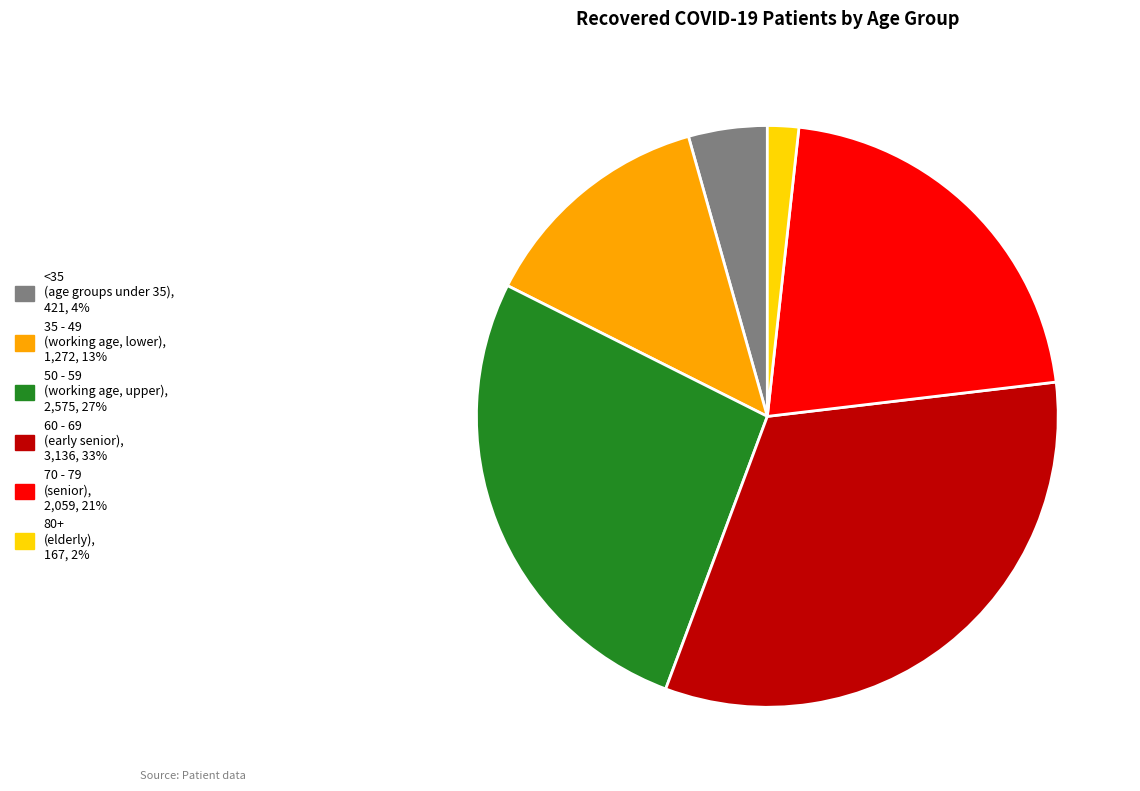

Is there a majority slice in this chart?

No